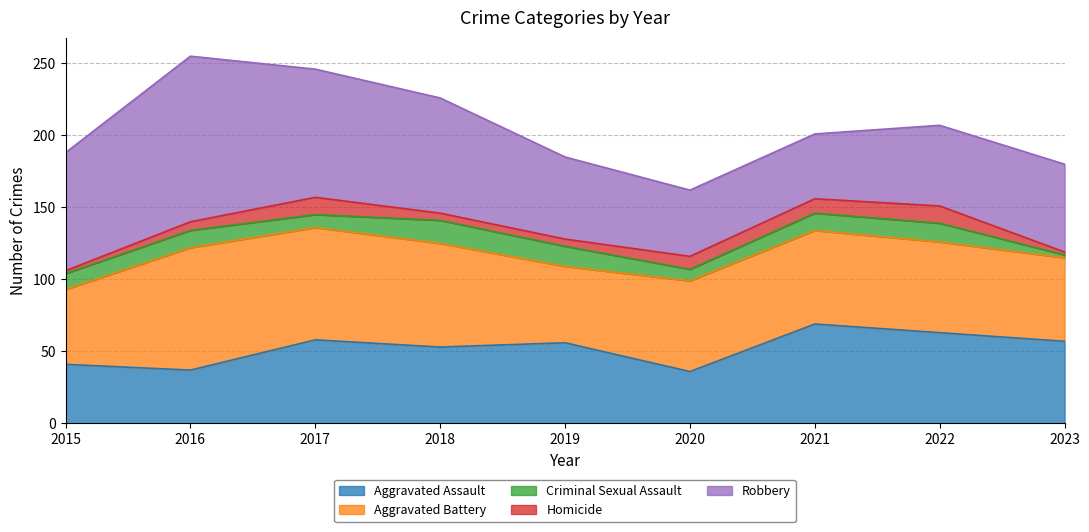

What is the maximum value shown in the chart?

115